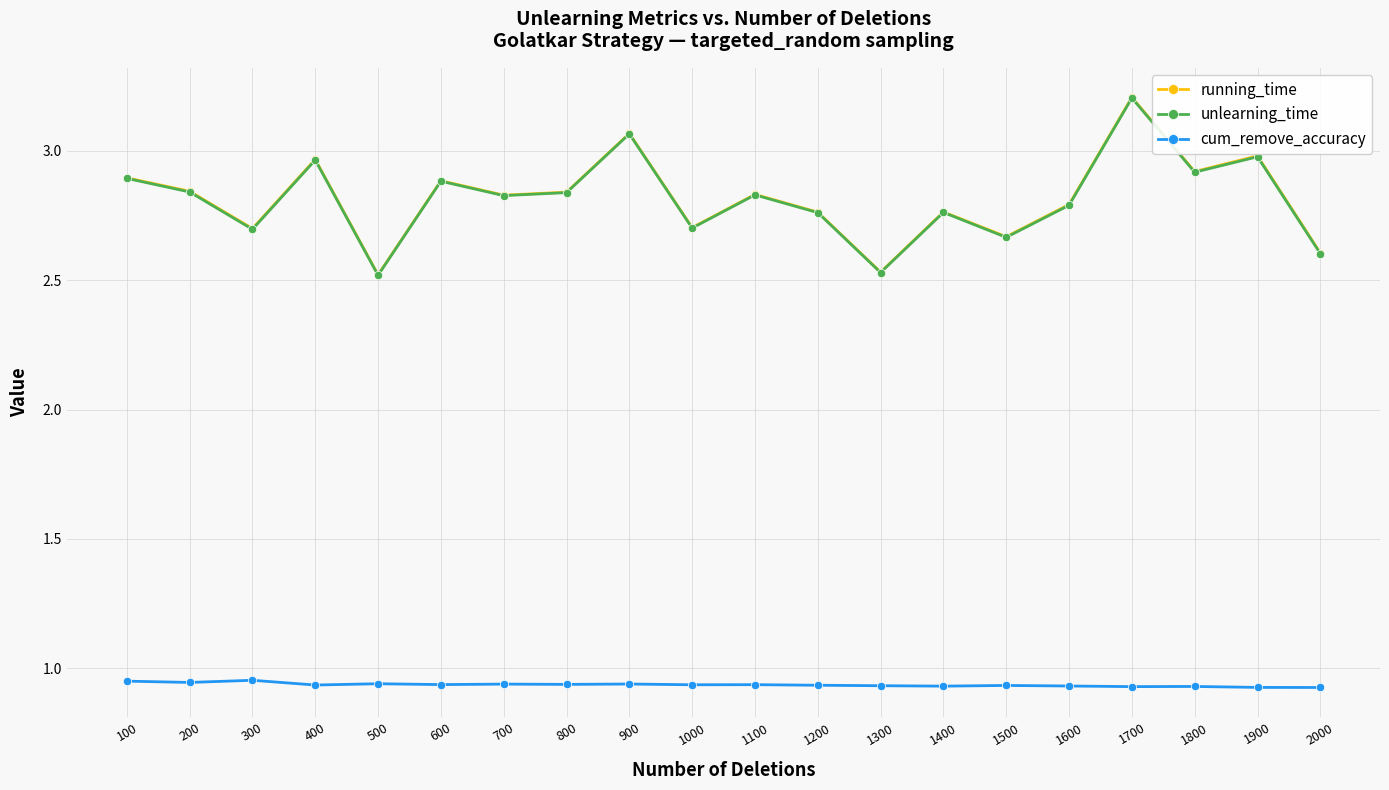

Which series has the widest spread of values?

running_time